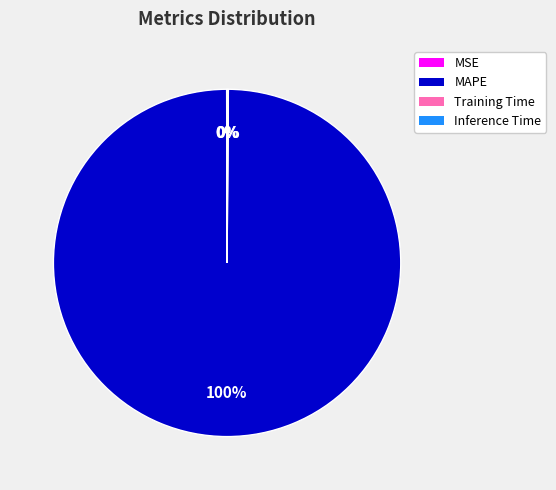

Is it true that MAPE is 100% of the pie?

True